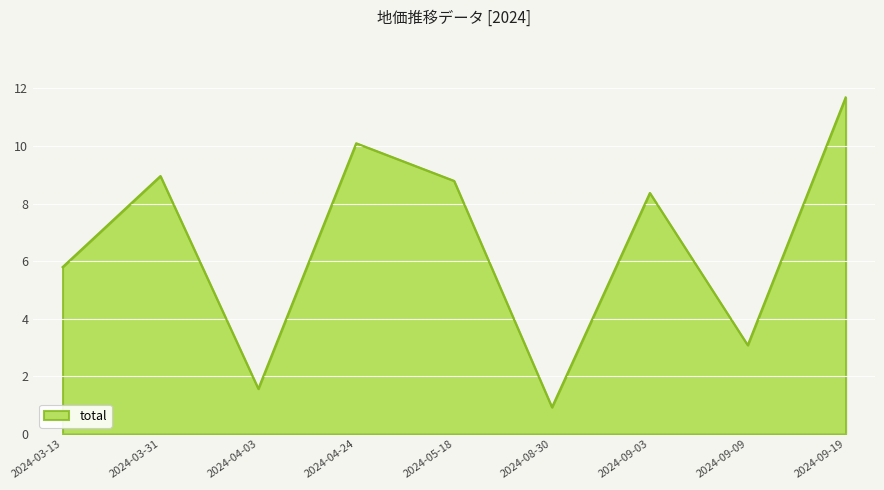

What is the maximum value shown in the chart?

11.7